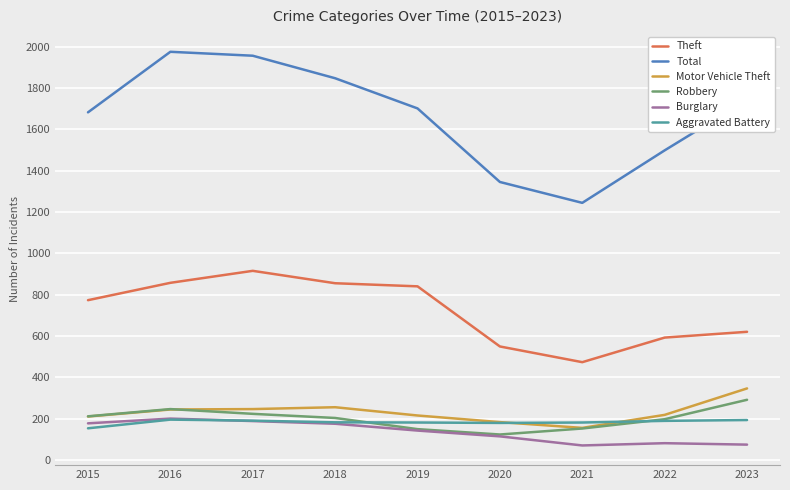

What is the difference between the highest and lowest values at 2021?

1174